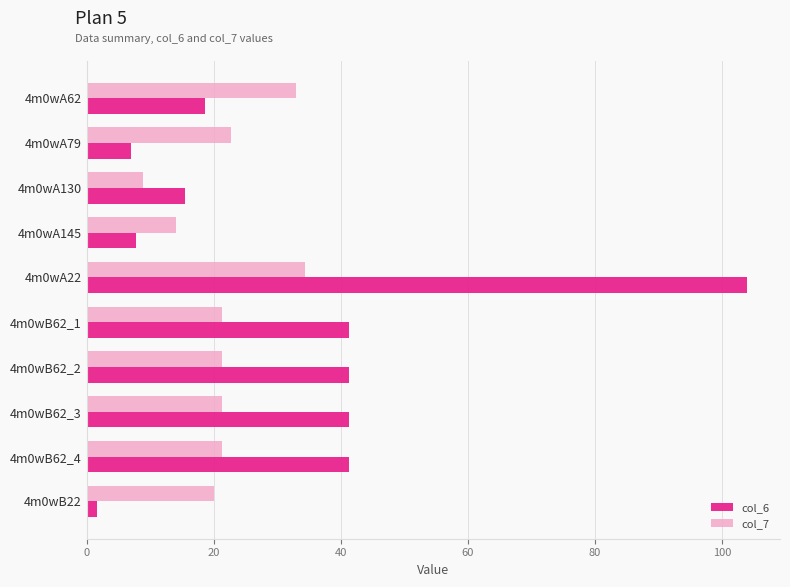

Which series changed the most between 4m0wA79 and 4m0wB62_2?

col_6